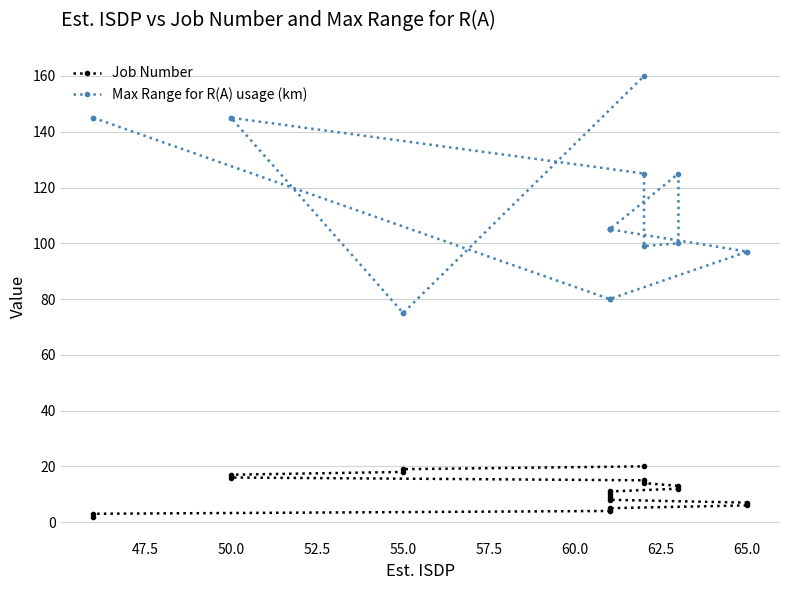

What is the maximum value for Max Range for R(A) usage (km)?

160